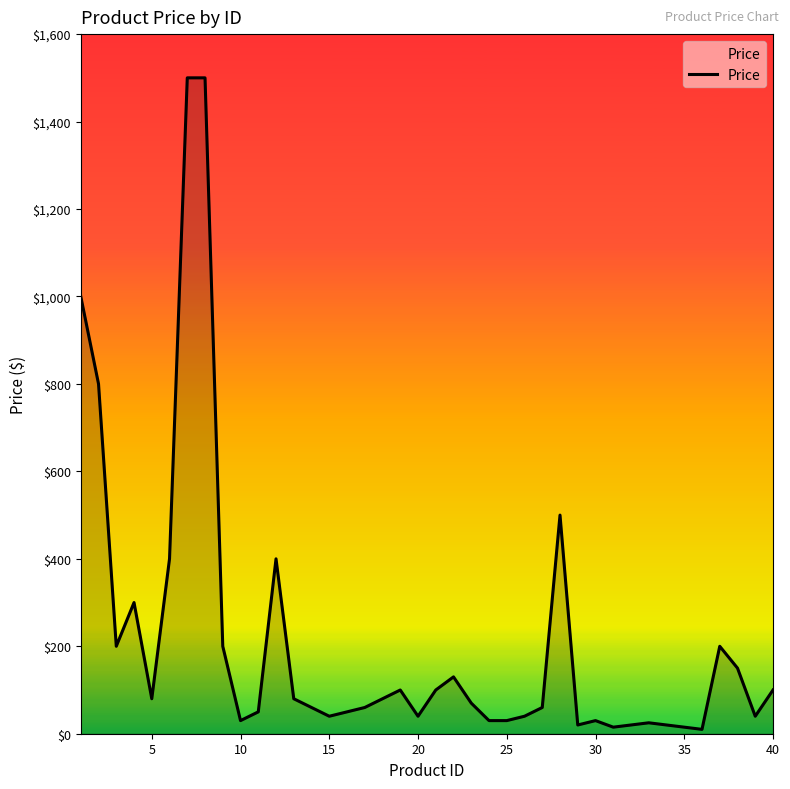

What is the maximum value shown in the chart?

1500.0